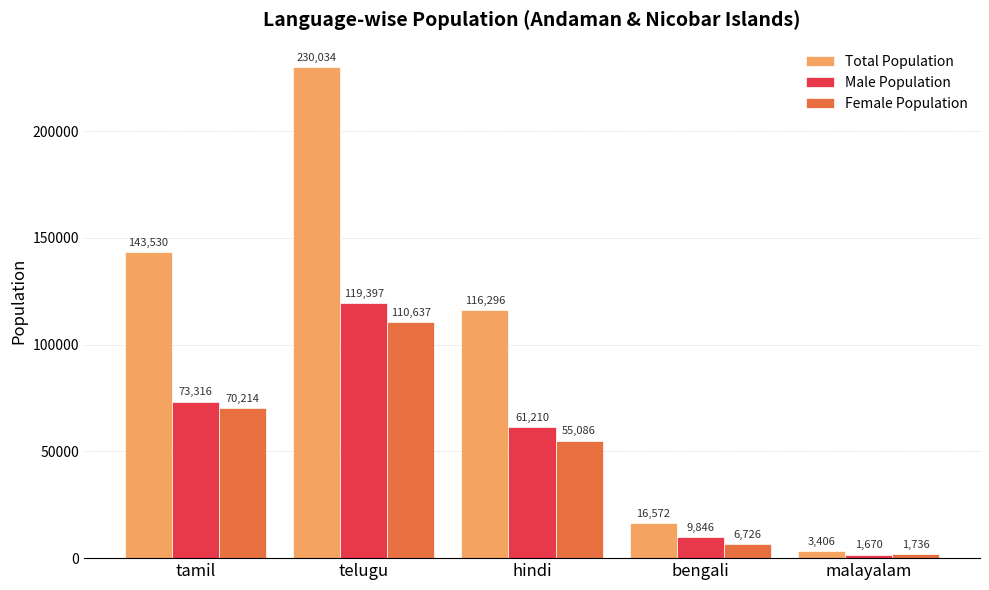

What is the minimum value shown in the chart?

1670